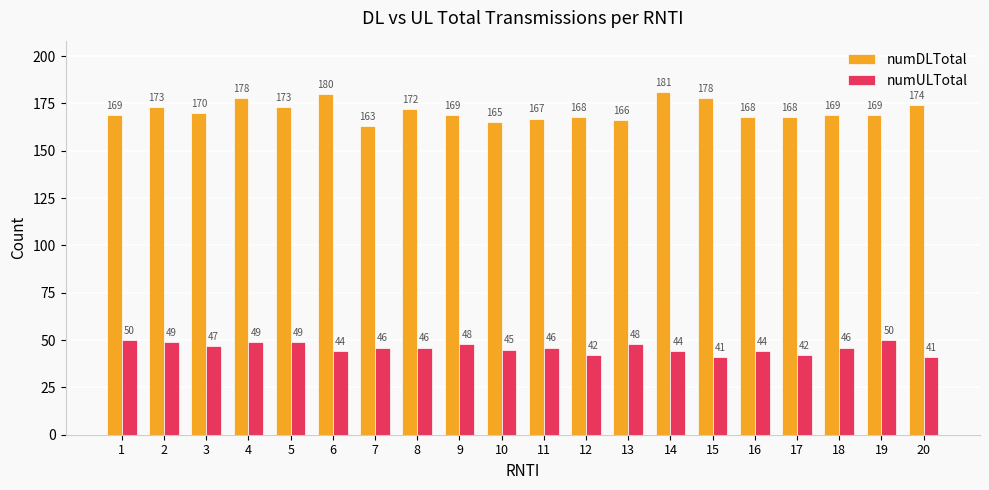

Is it true that numULTotal equals 44 at 14?

True